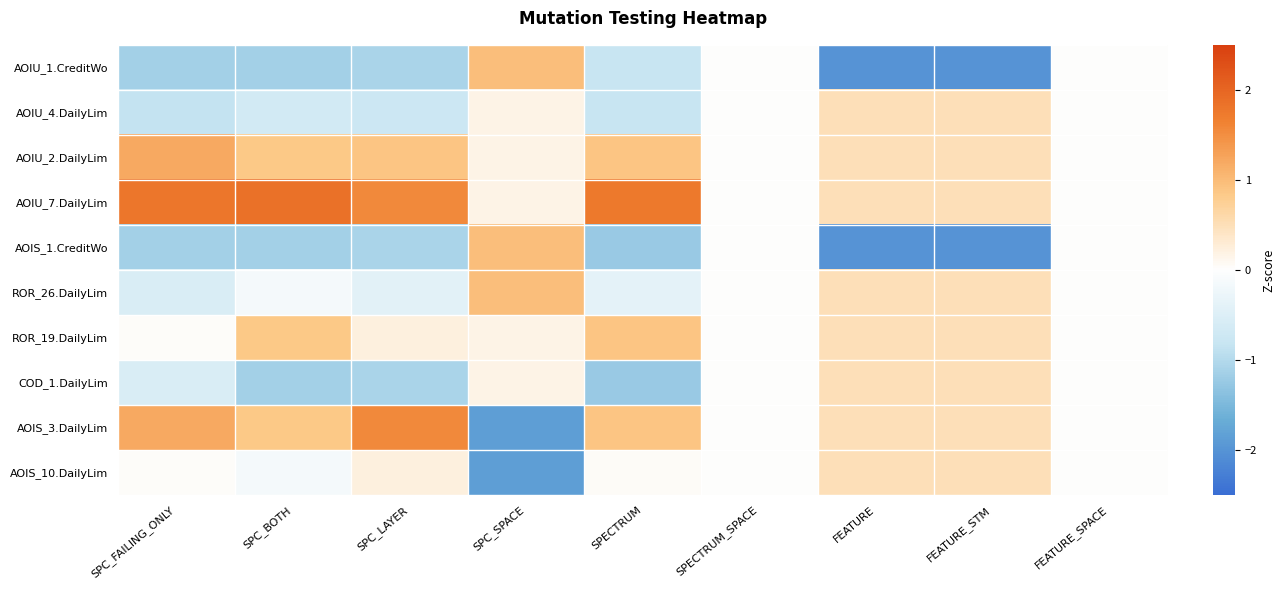

Which series has the widest spread of values?

AOIS_3.DailyLim